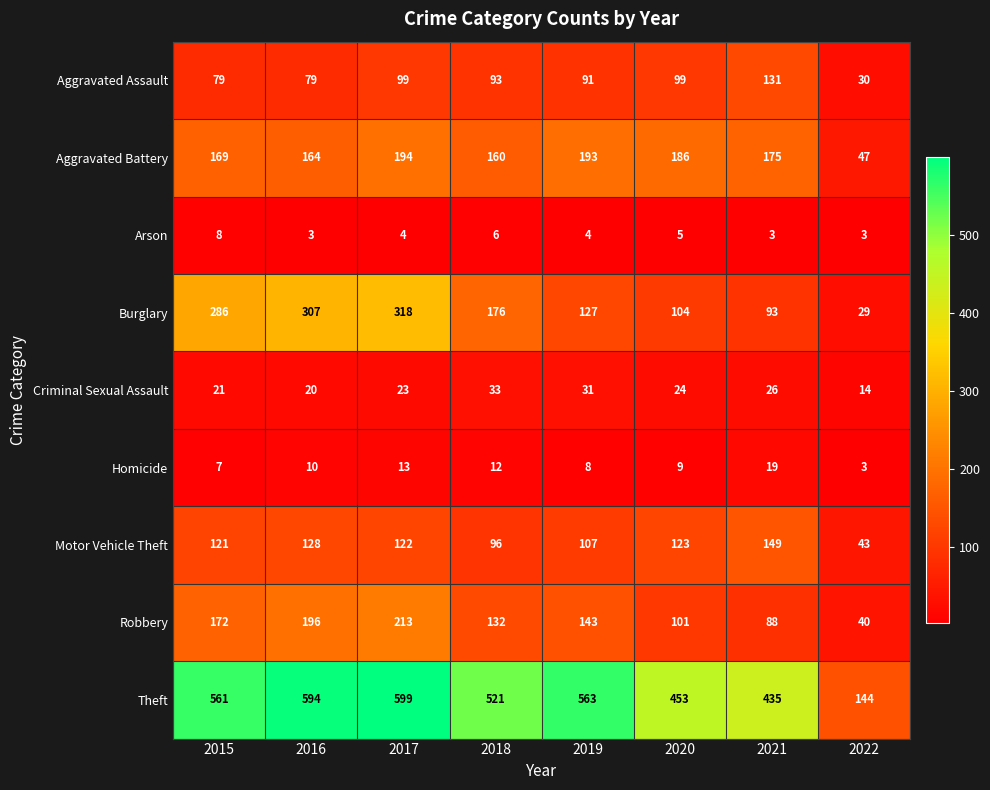

At how many categories does at least one series exceed 165?

7